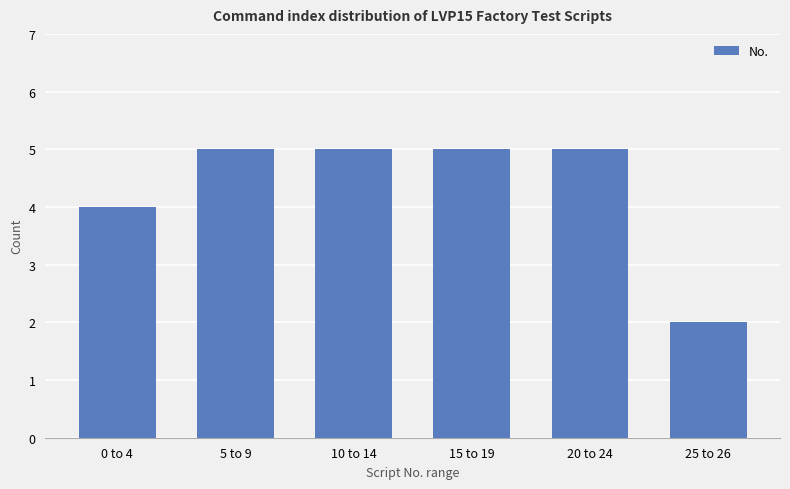

What is the approximate value at 25 to 26?

2